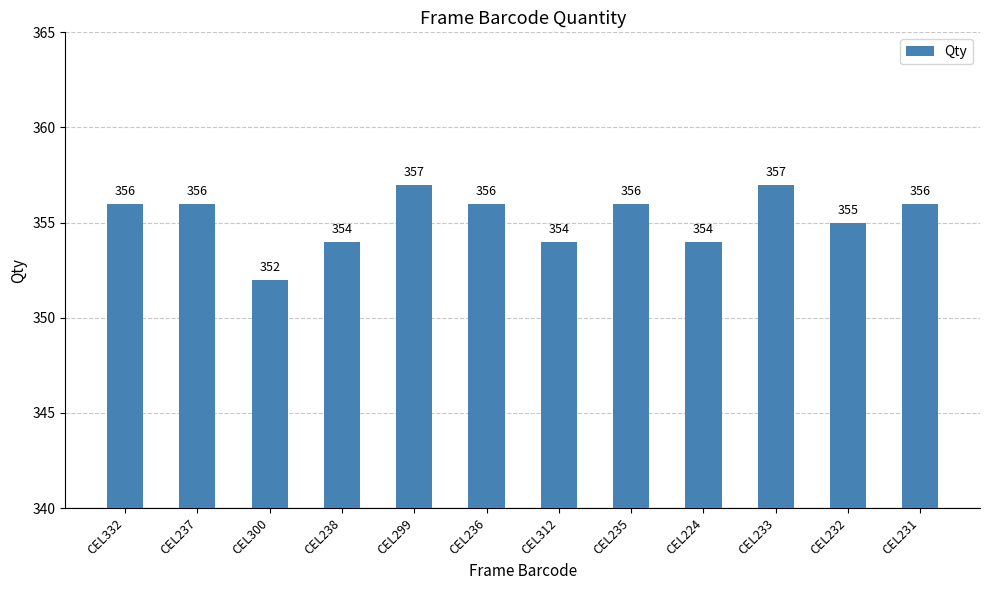

Read the value at CEL236.

356